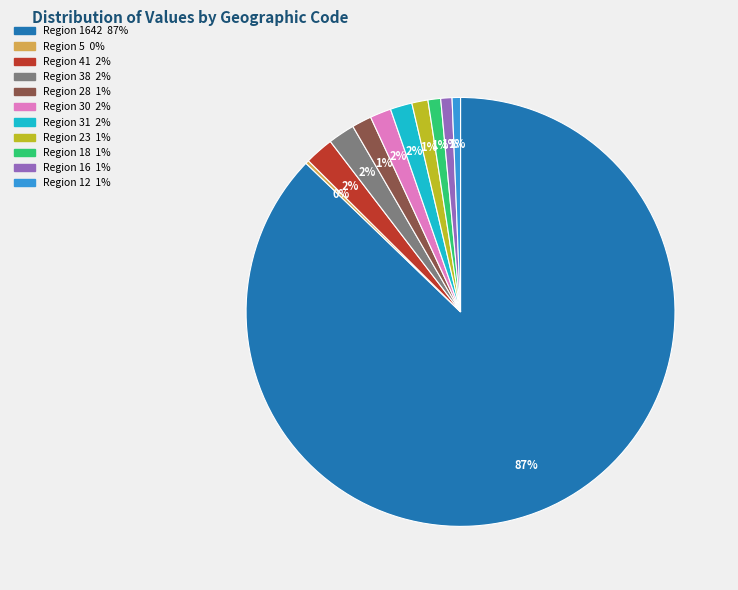

To the nearest percent, what is the difference between the largest and smallest slice percentages?

87%